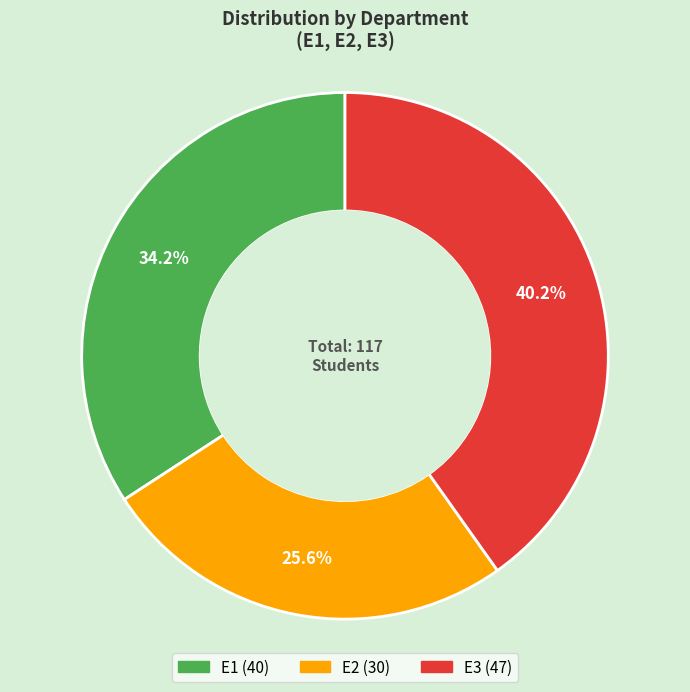

How many slices are in this pie chart?

3